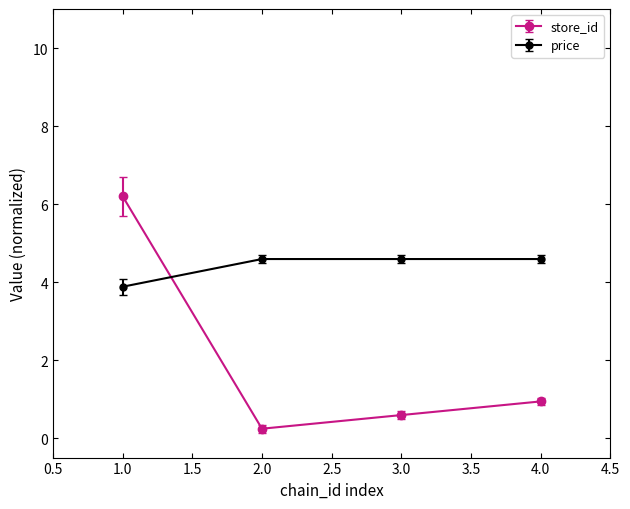

Which series has the widest spread of values?

store_id